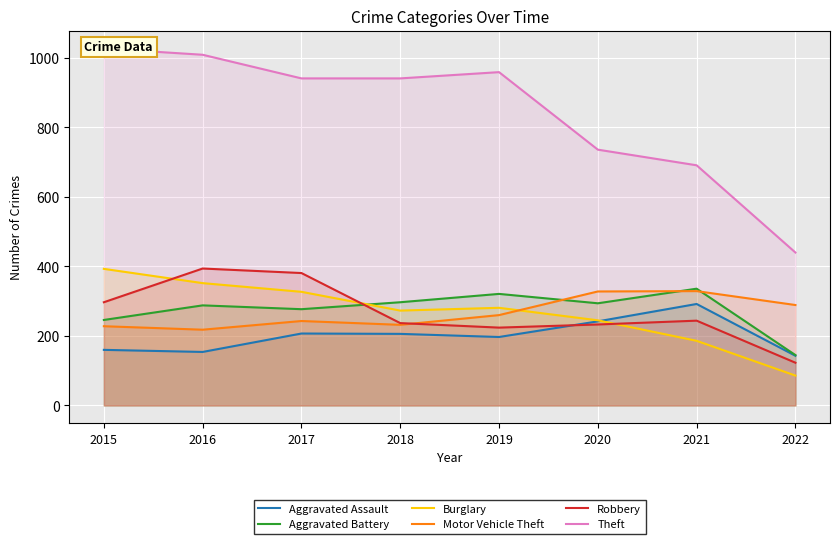

What is the difference between the maximum and minimum values in the Aggravated Assault series?

149